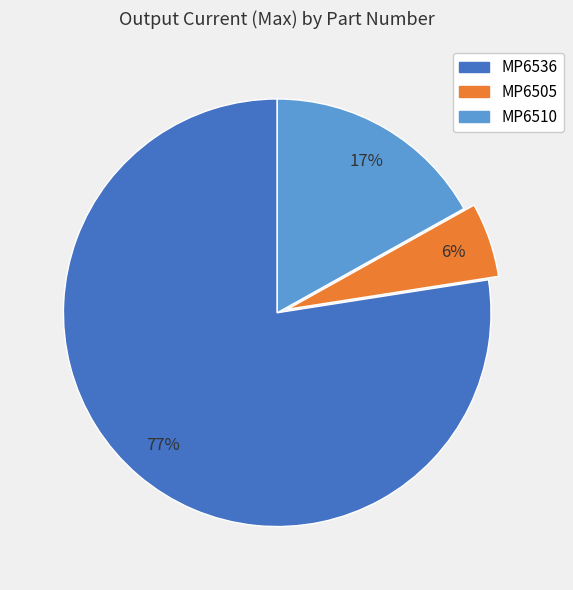

What is the ratio of the value at MP6510 to the value at MP6536?

0.2